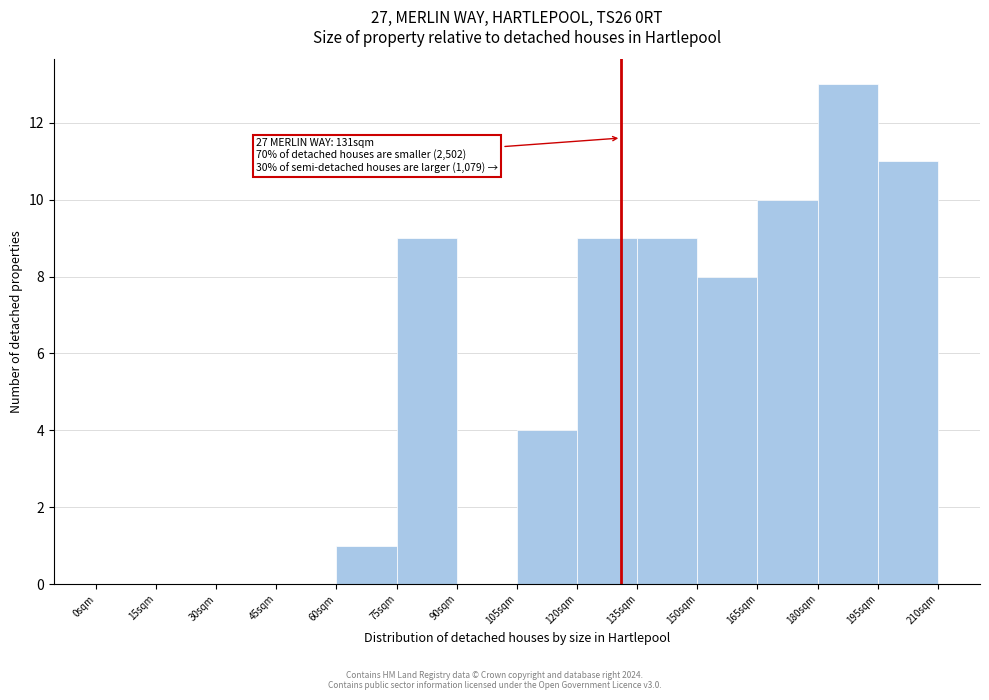

Over which range of the x-axis is the bar tallest?

180 to 195